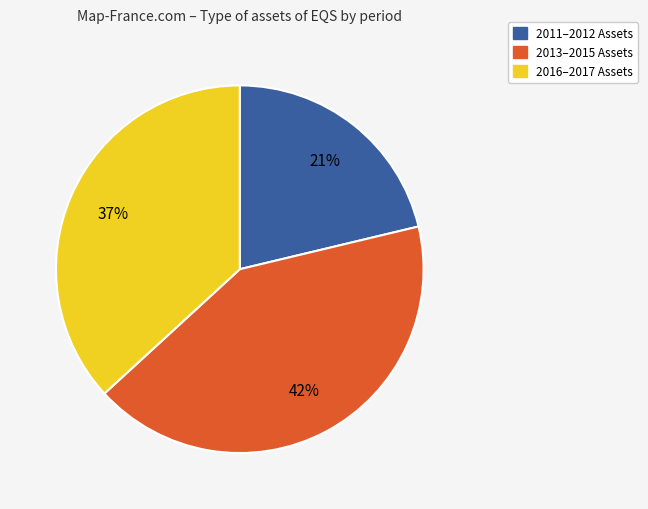

To the nearest percent, what is the average slice percentage?

33%